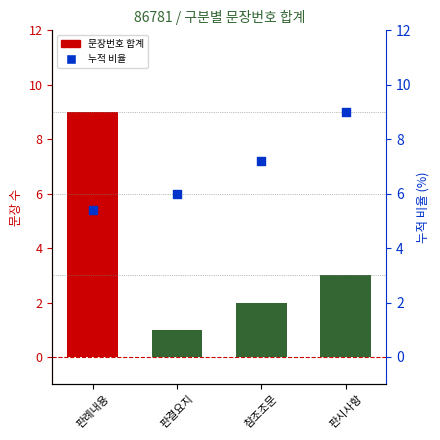

At which category is the sum across all series the highest?

판례내용